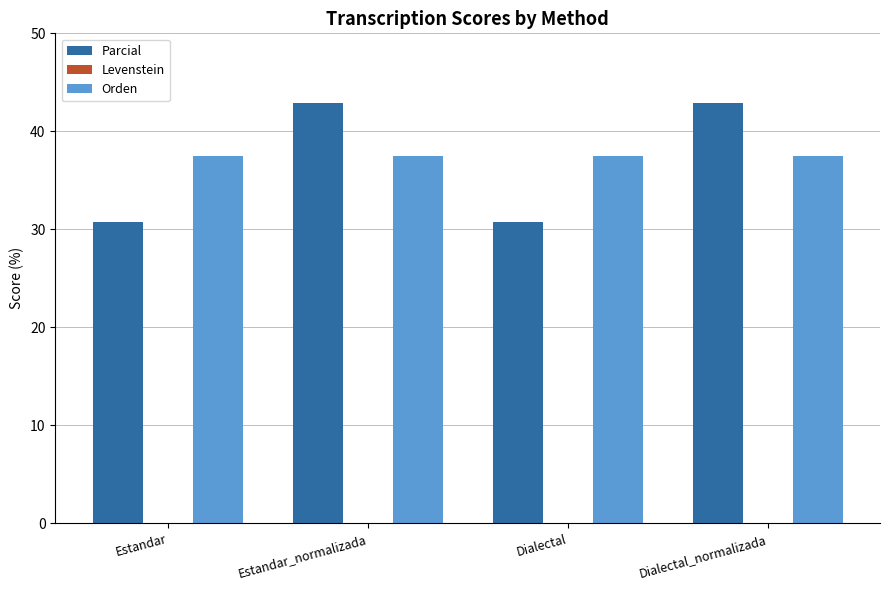

Does the chart contain stacked bars?

No